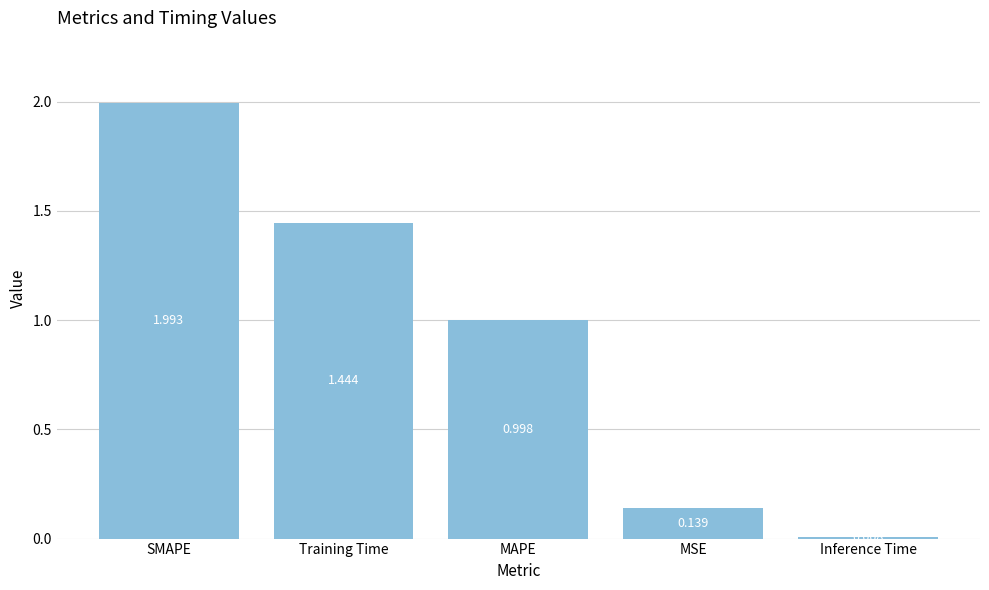

What is the value of the 3rd bar from the left?

1.0